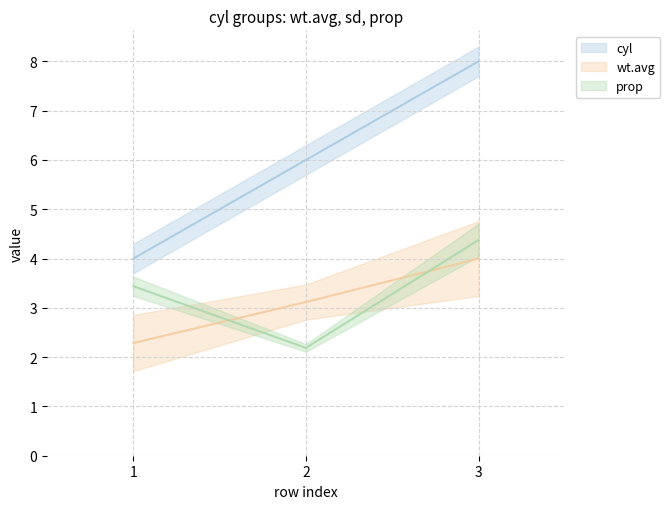

What is the sum of all sd values?

10.0